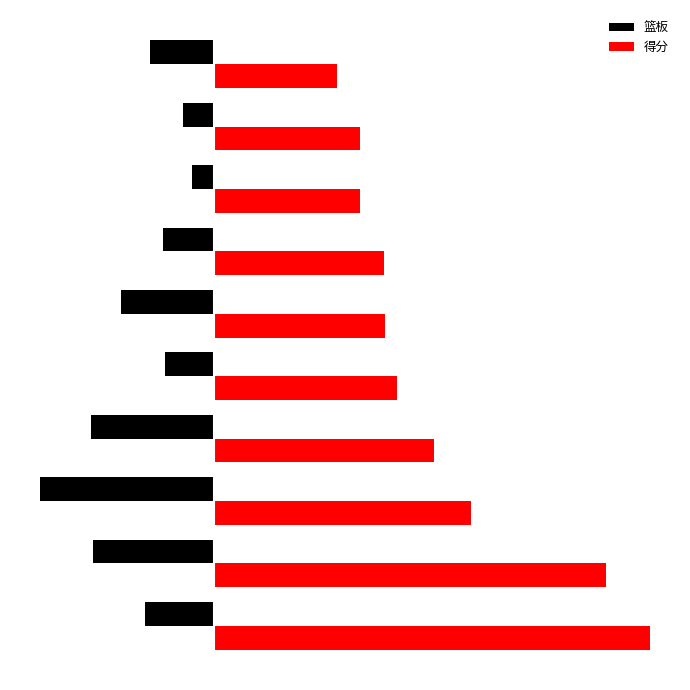

Rank the series by their average value, from lowest to highest.

篮板, 得分